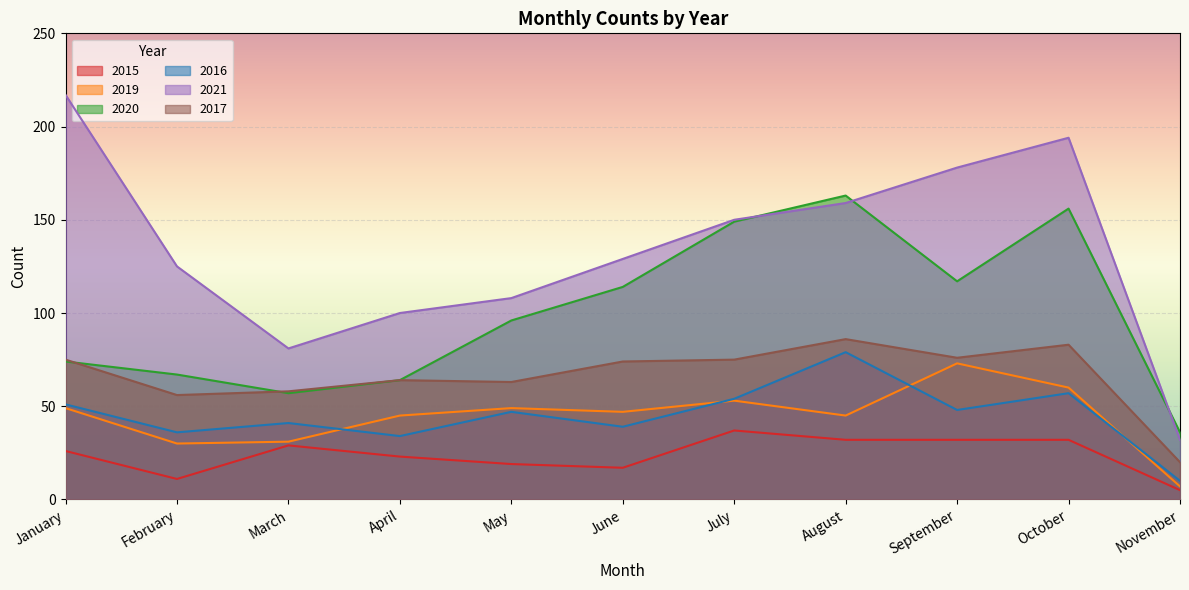

Count the number of categories in the chart.

11